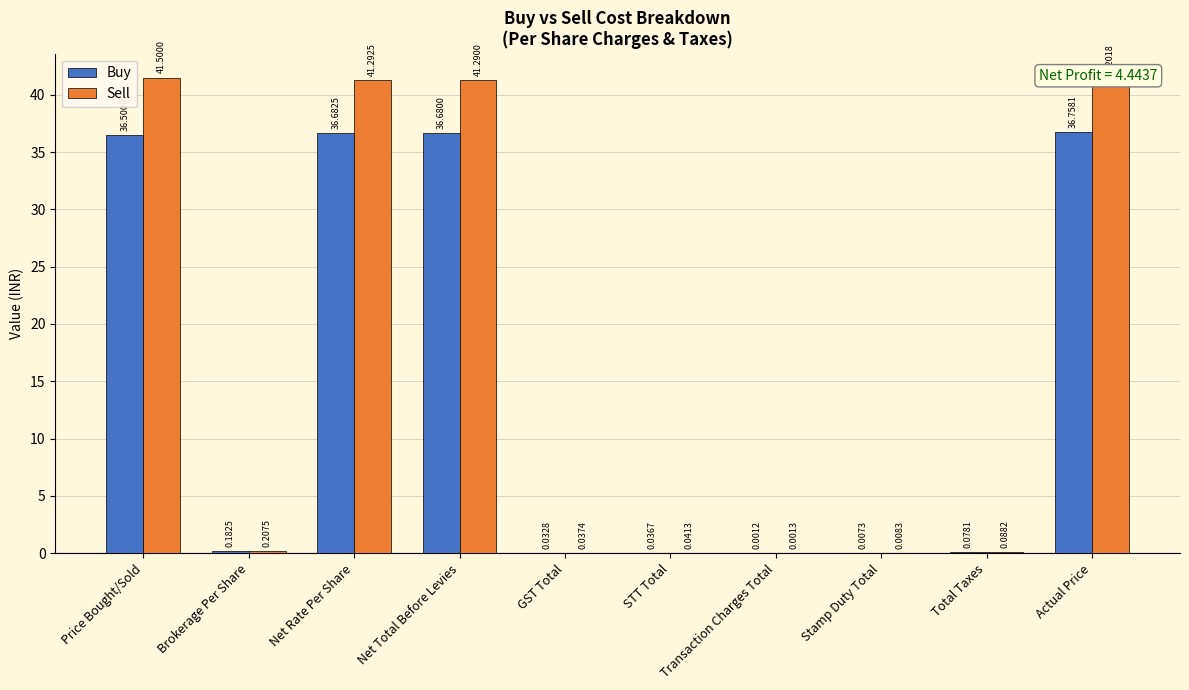

Where is Buy nearest to the value 18?

Brokerage Per Share